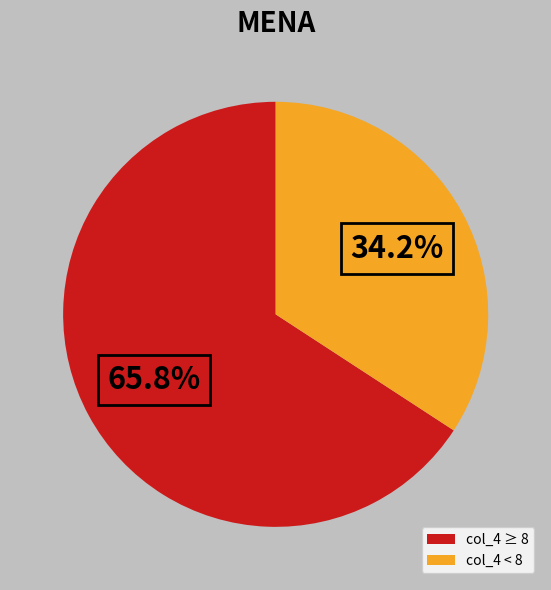

Rank the categories by value from lowest to highest.

col_4 < 8, col_4 ≥ 8